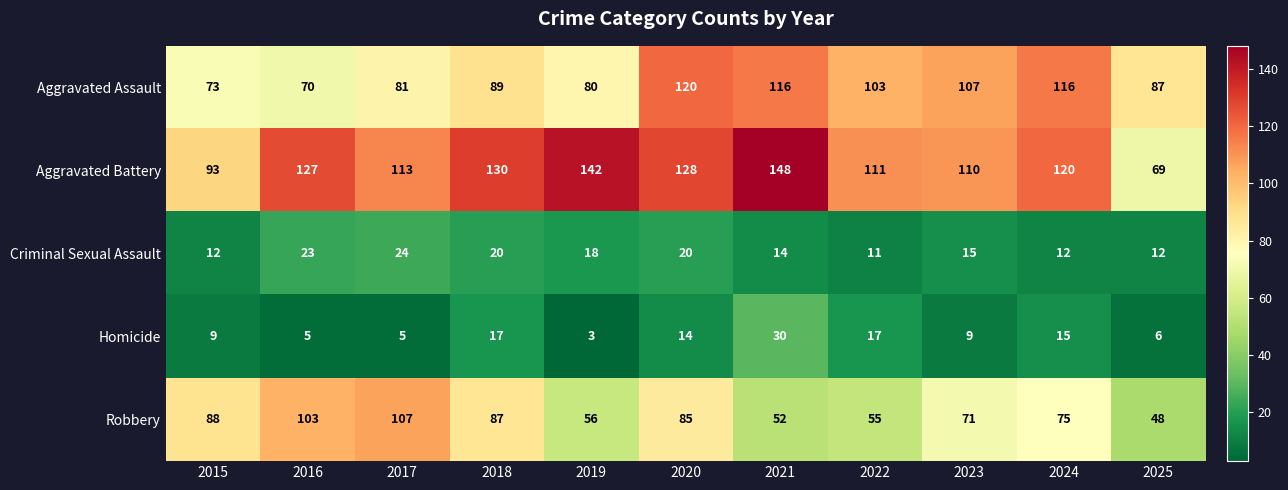

How many distinct data groups are displayed?

5